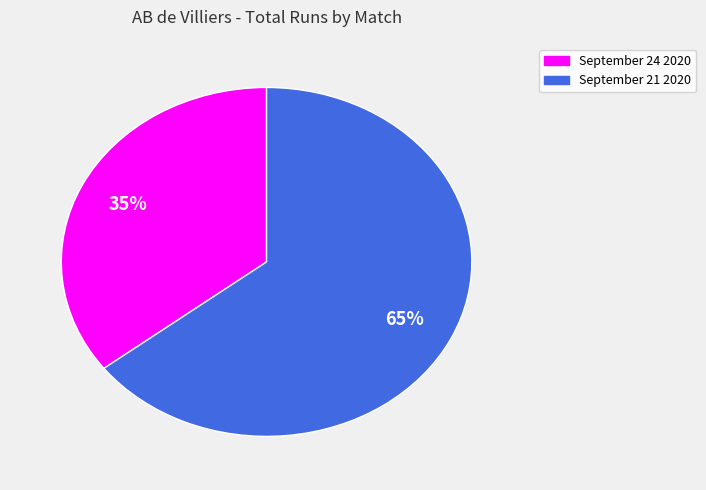

Combined, do September 21 2020 and September 24 2020 account for over 50%?

Yes